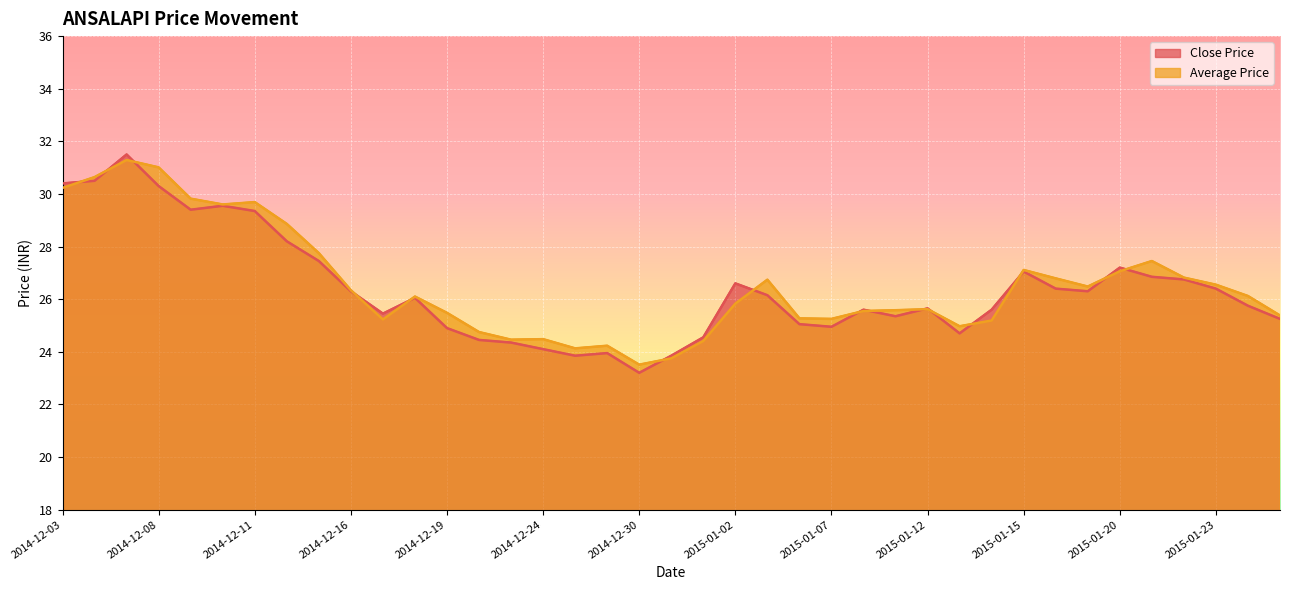

How many lines are shown in the chart?

2